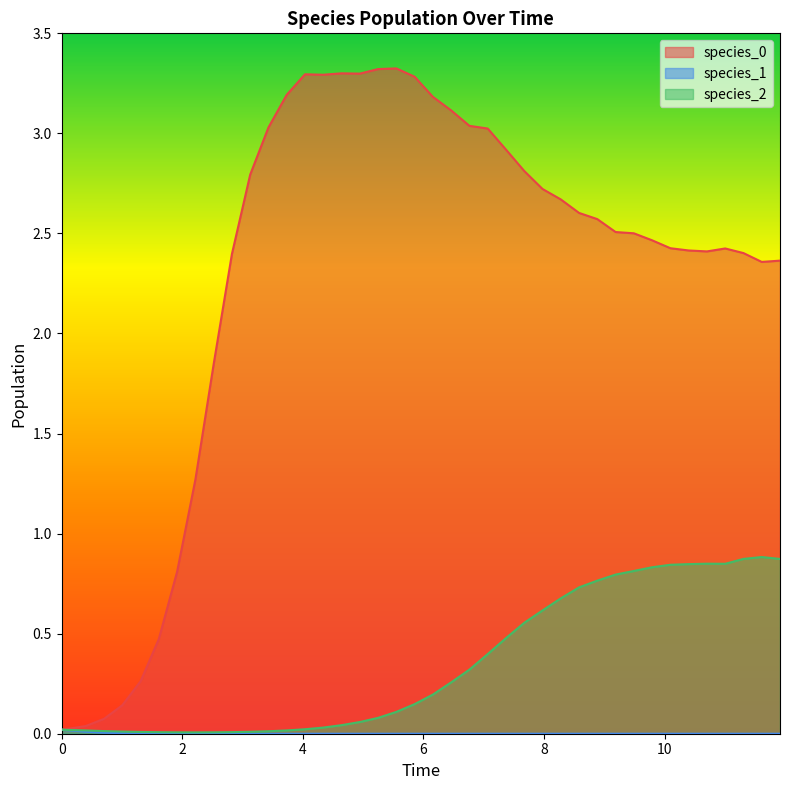

What is the highest value of the species_0 series?

3.3